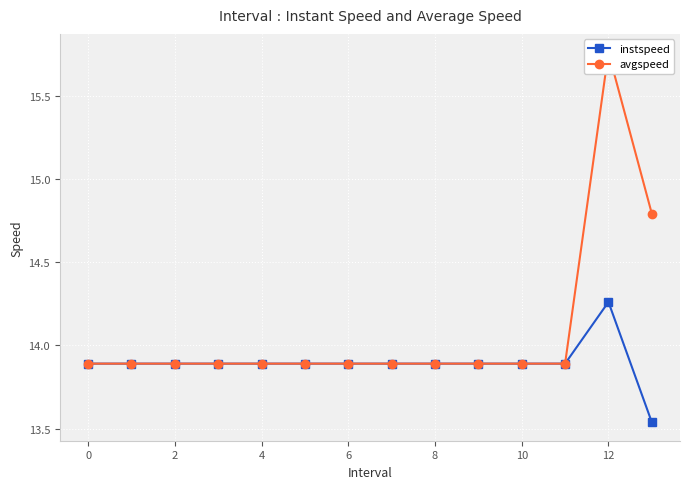

What is the sum of all avgspeed values?

197.2